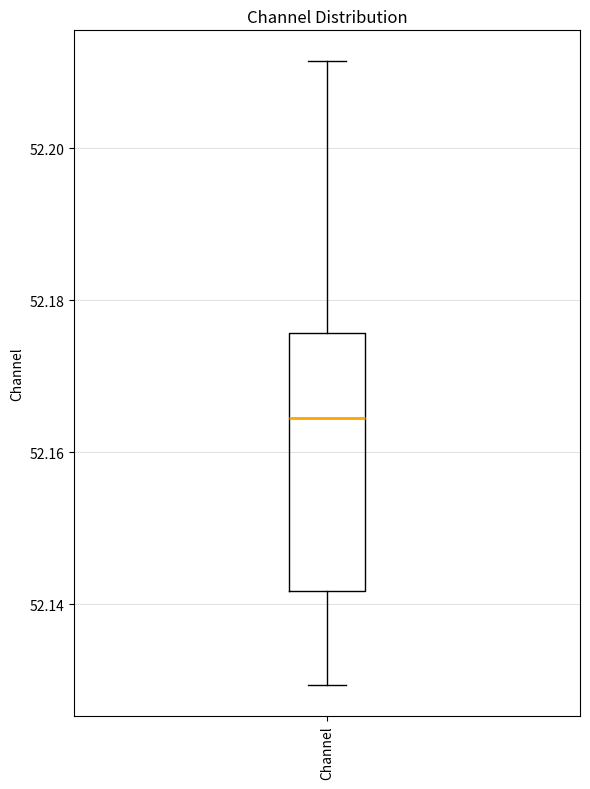

Transcribe this box plot: give where the median line is, the range the box spans, and where the two whiskers end, as read against the y-axis. The values are not printed on the chart, so give them approximately, as read against the axis.

median 52.164, box 52.142 to 52.176, whiskers 52.130 to 52.212